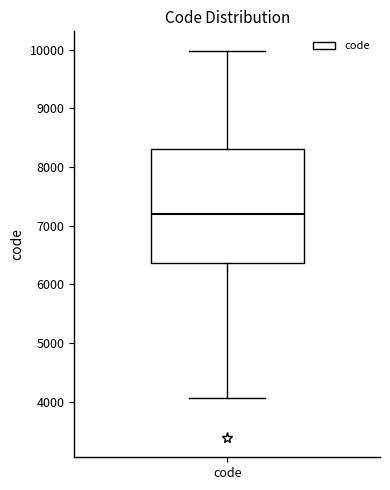

Read this box plot against the y-axis: the position of the median line, the range covered by the box, and the ends of both whiskers. The values are not printed on the chart, so give them approximately, as read against the axis.

median 7200, box 6400 to 8300, whiskers 4100 to 10000